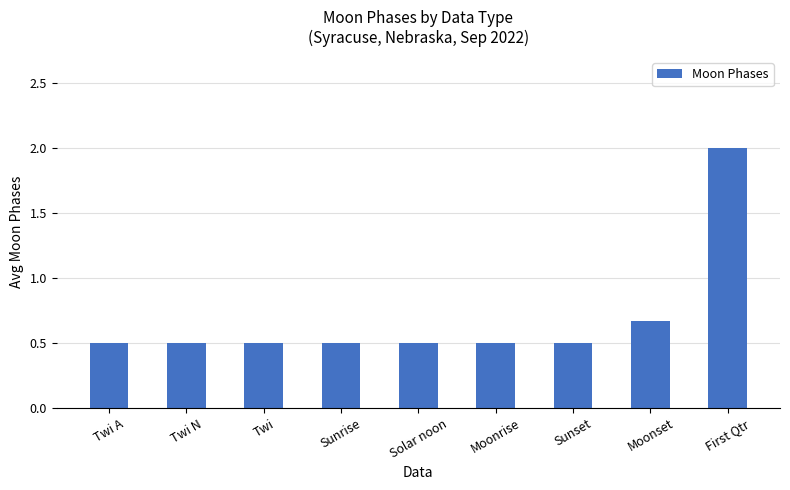

What is the difference between the maximum and minimum values?

1.5